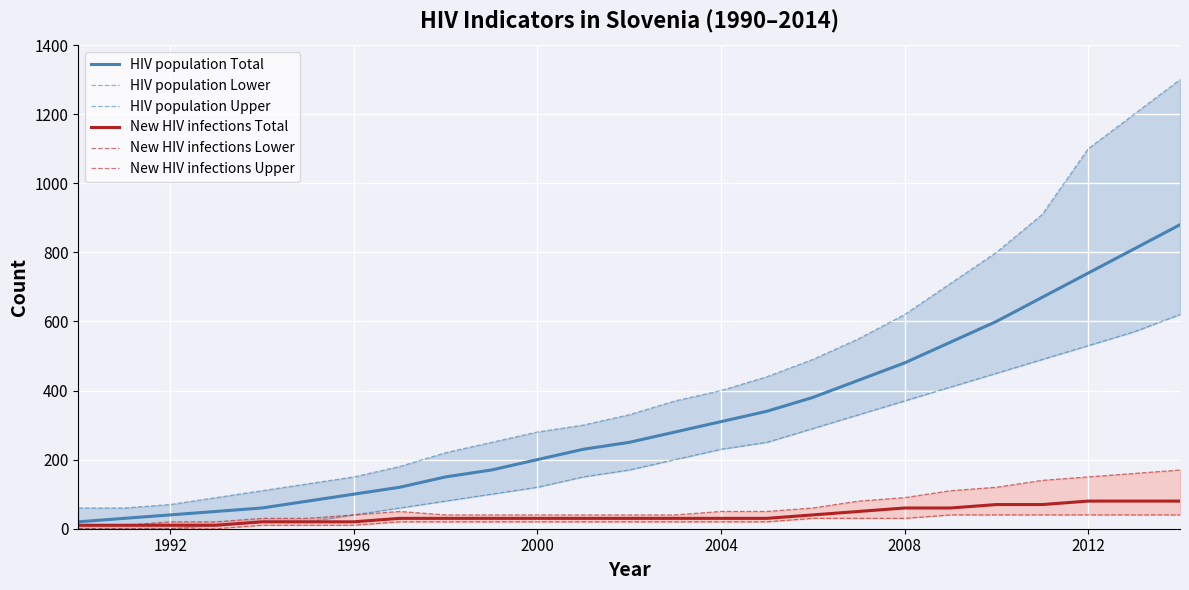

The New HIV infections Total series shows 20 at 1996. True or false?

True